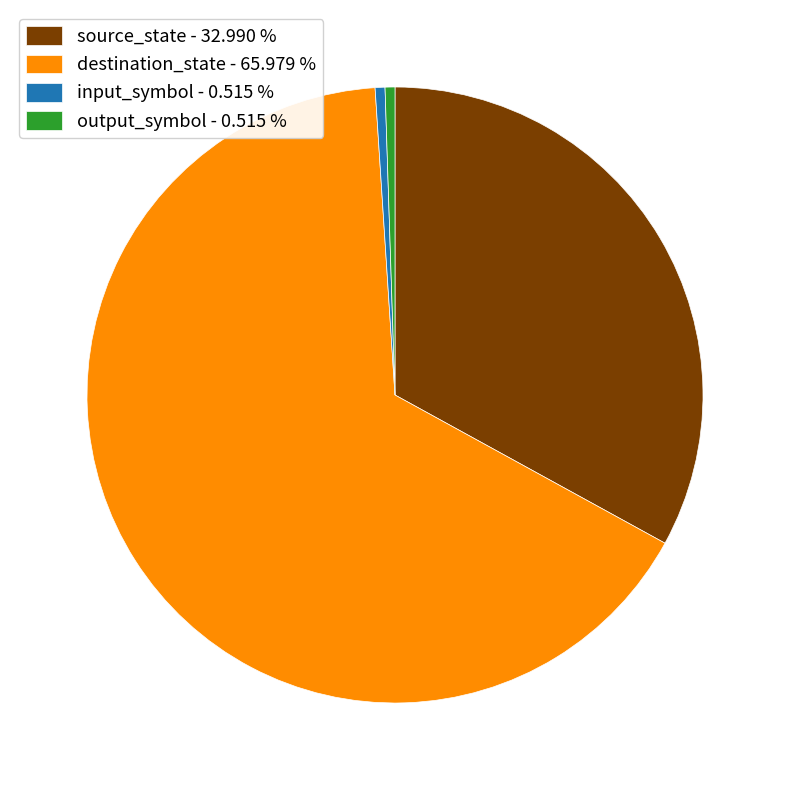

What is the majority slice?

destination_state